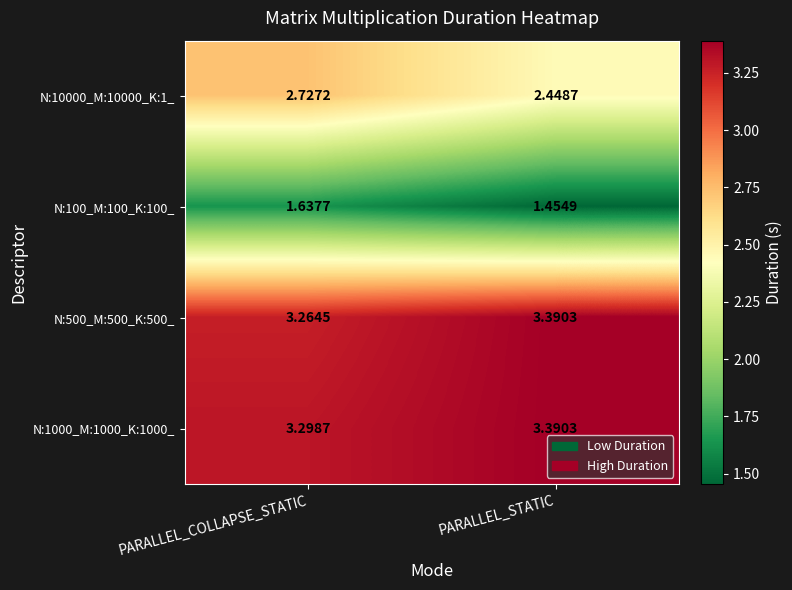

Is the value of N:1000_M:1000_K:1000_ at PARALLEL_STATIC greater than the value of N:100_M:100_K:100_ at PARALLEL_STATIC?

Yes